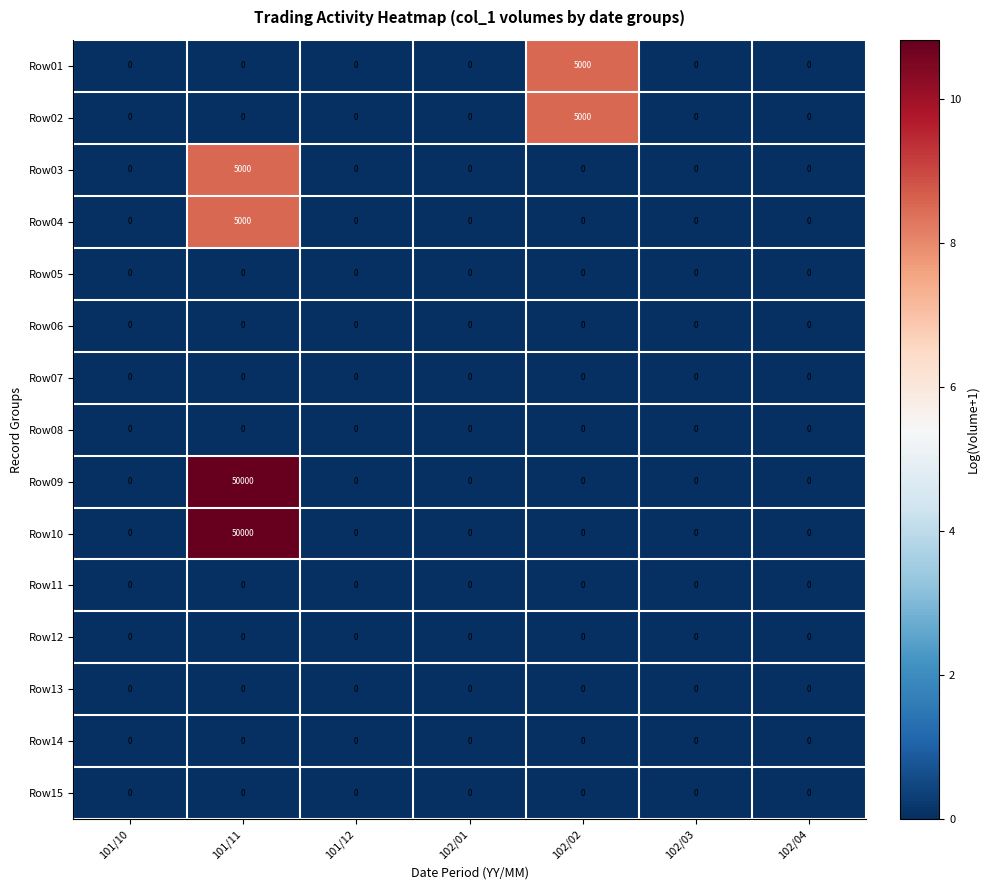

Is it true that Row04 equals 1613 at 102/01?

False